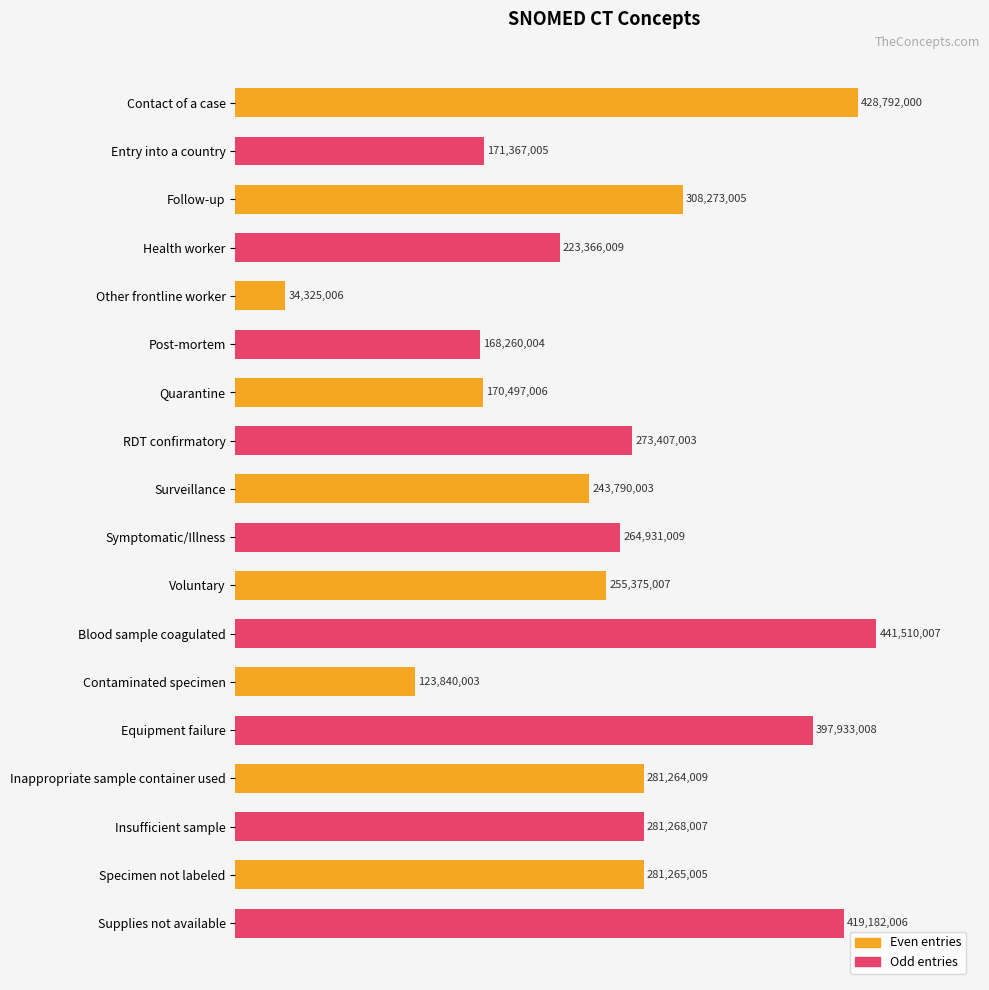

What are all the series names shown in the legend?

Even entries, Odd entries